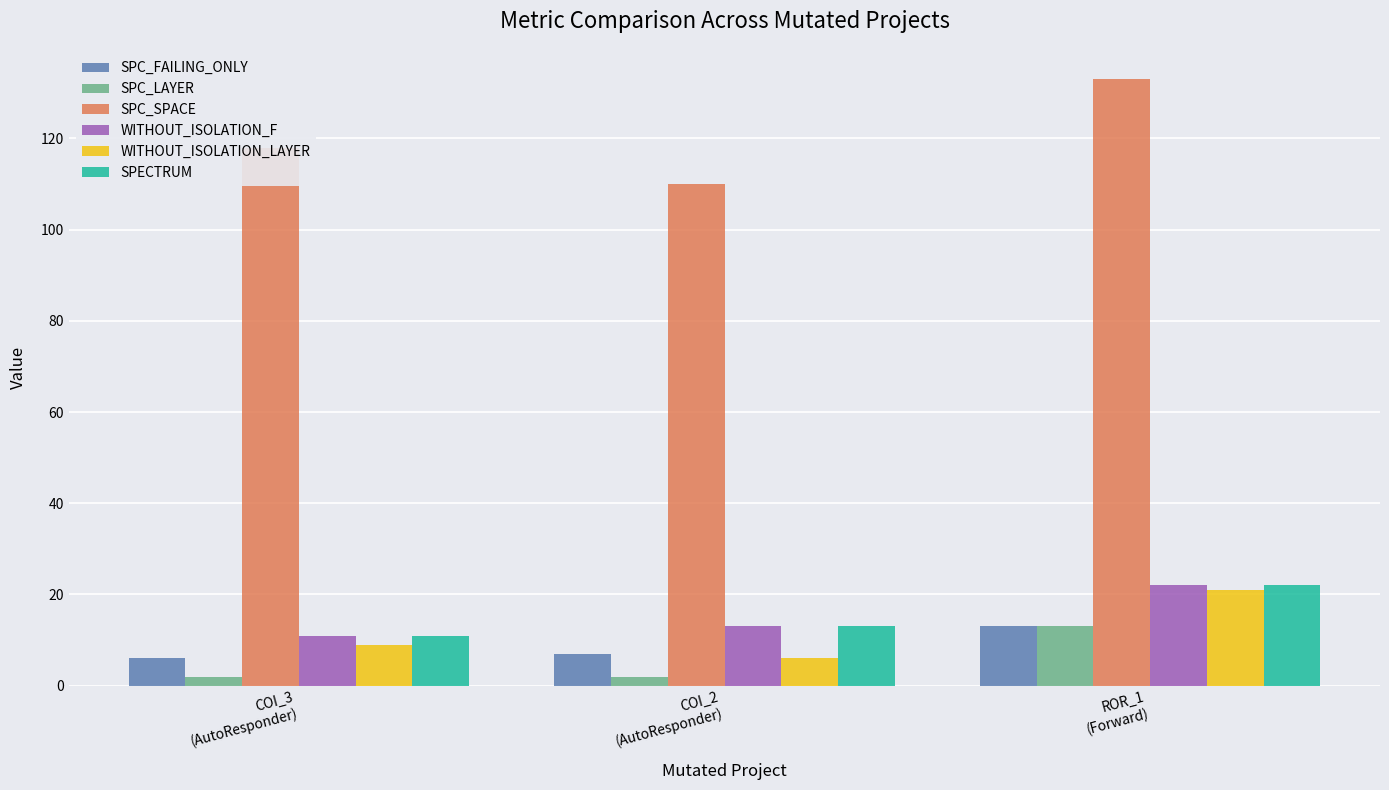

What is the greatest value displayed?

133